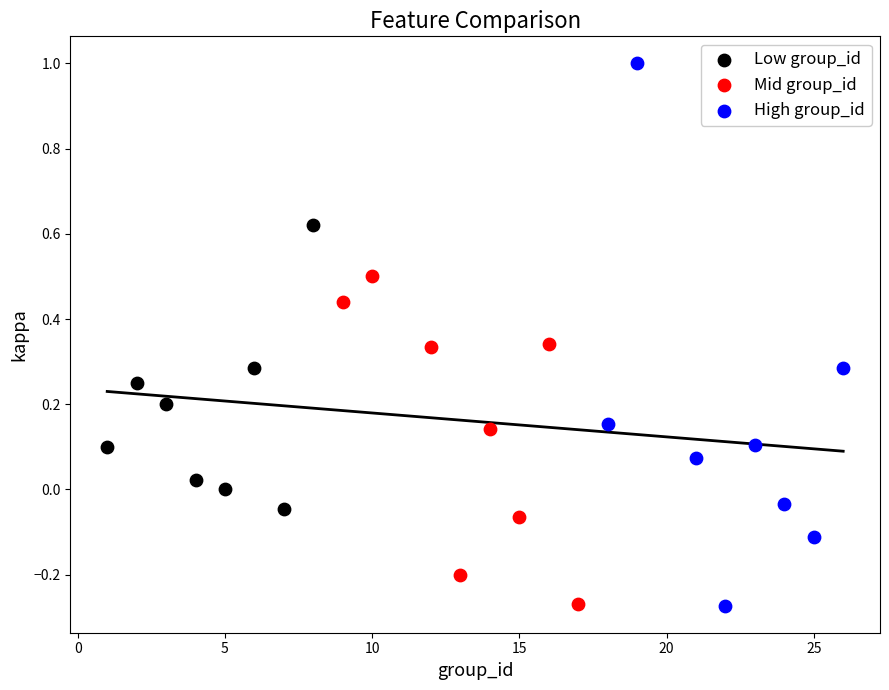

Which series has the largest Y range (max minus min)?

High group_id